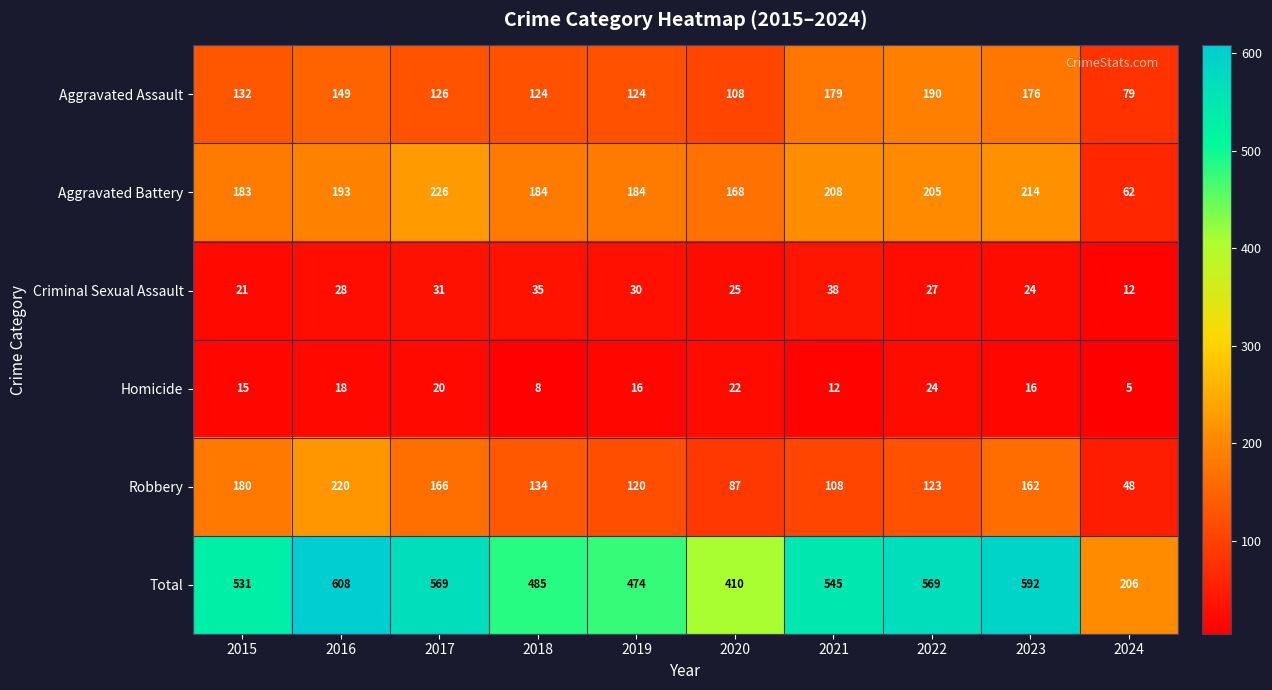

Count the Homicide values in the range 12 to 20.

6